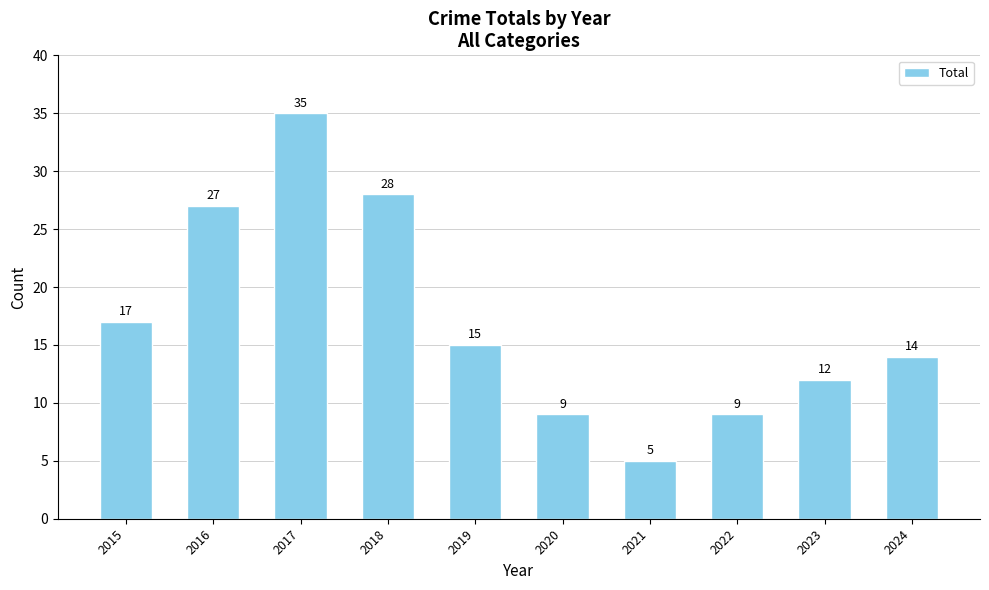

The chart shows a value of 29 at 2015. True or false?

False